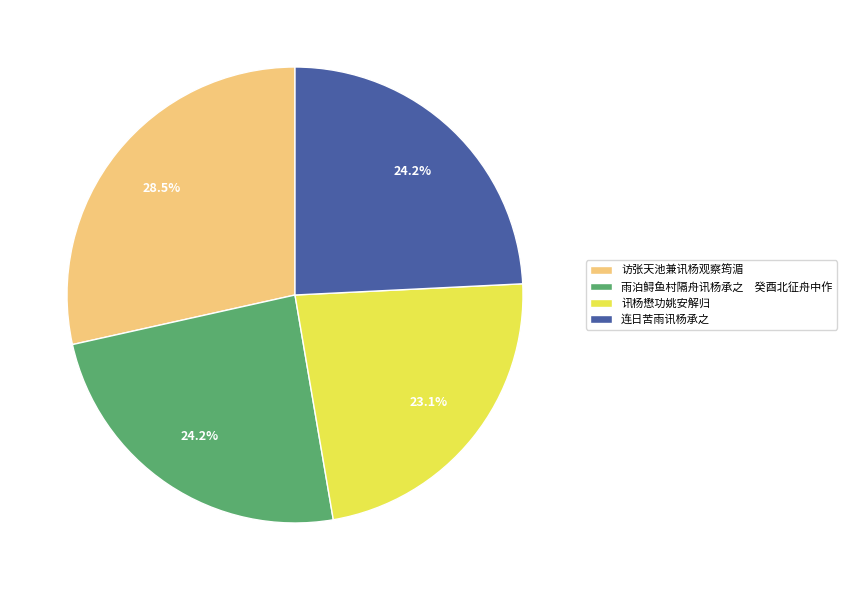

Is there any slice that represents more than half of the pie?

No